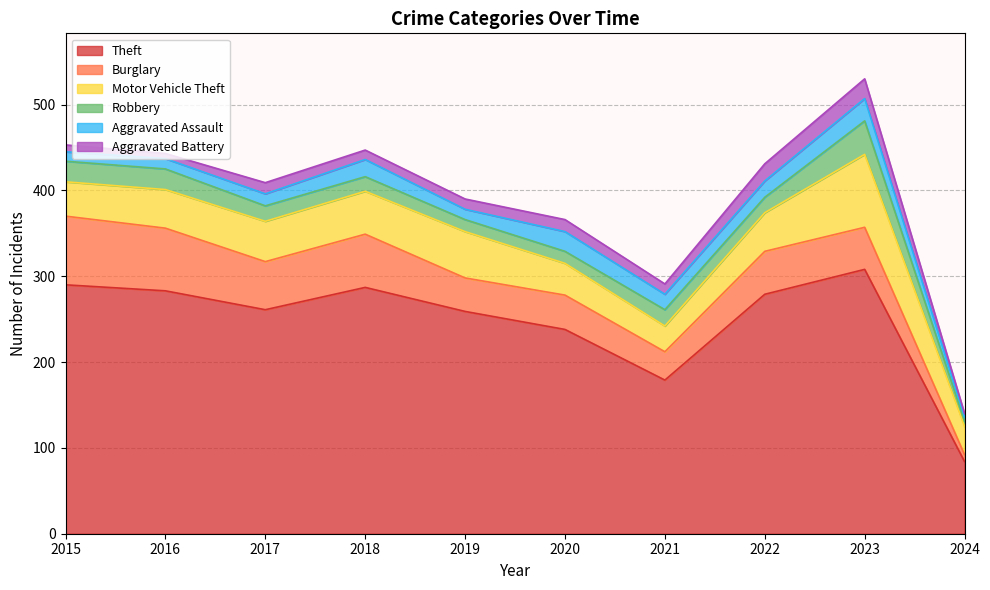

Is it true that Burglary equals 52 at 2021?

False